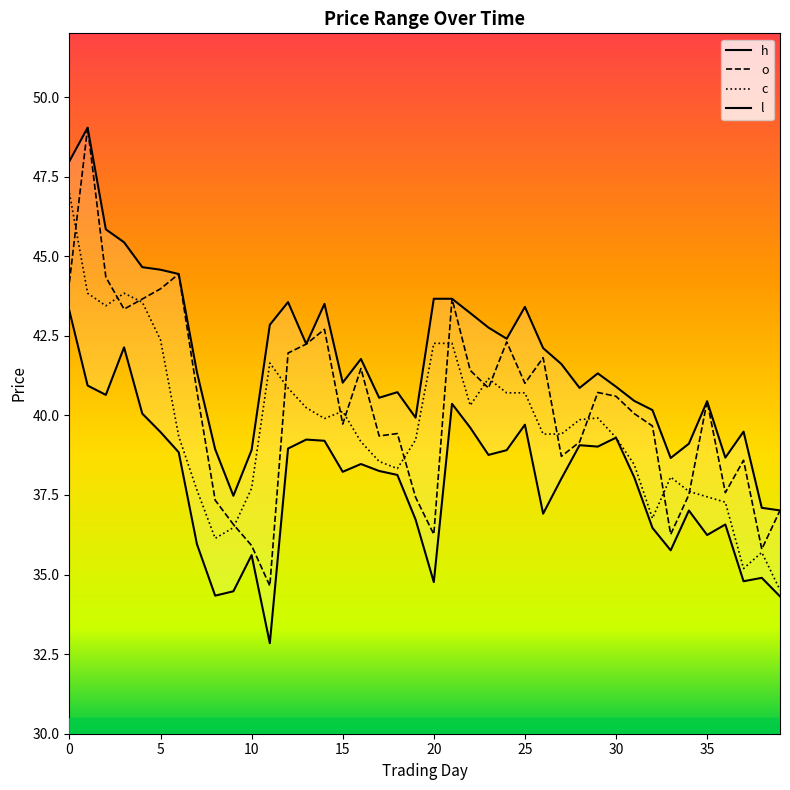

Which series has the largest total across all categories?

h